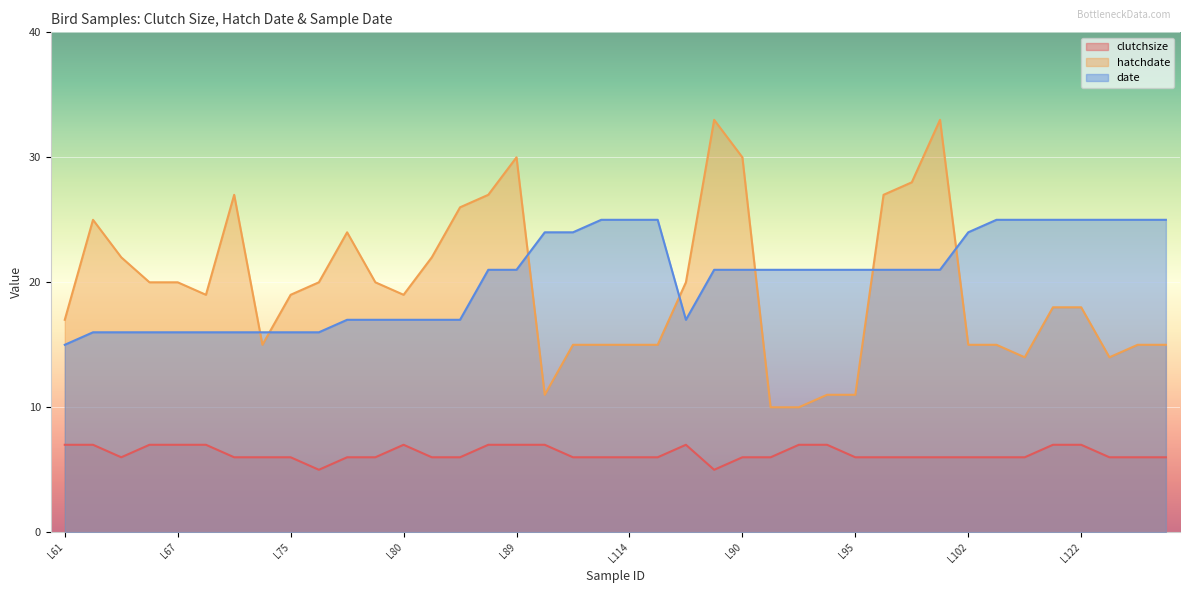

What is the label of the 12th point from the left?

L79